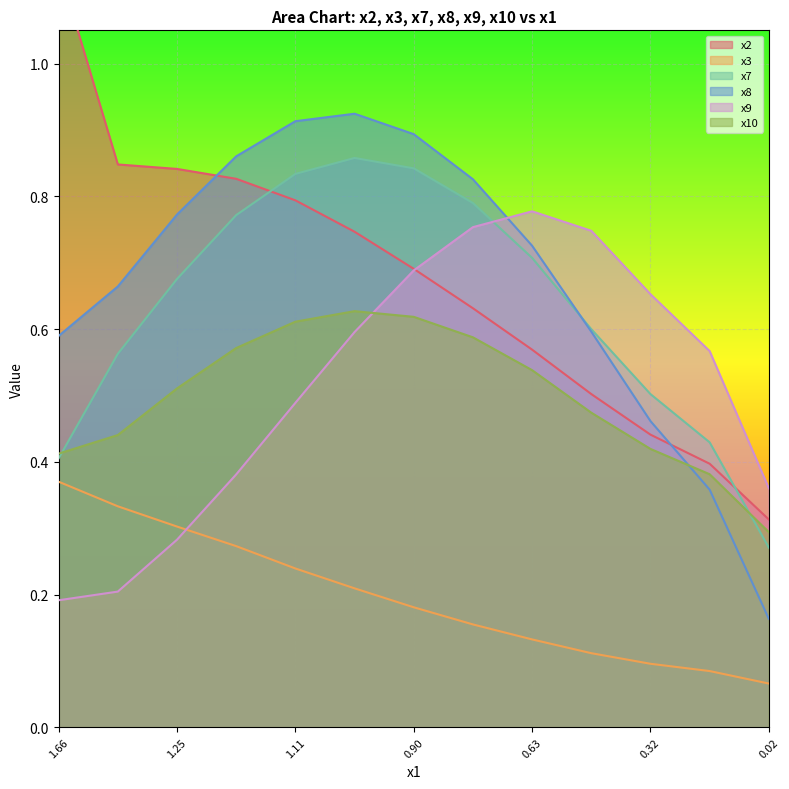

Rank the series by their maximum value, from highest to lowest.

x2, x8, x7, x9, x10, x3